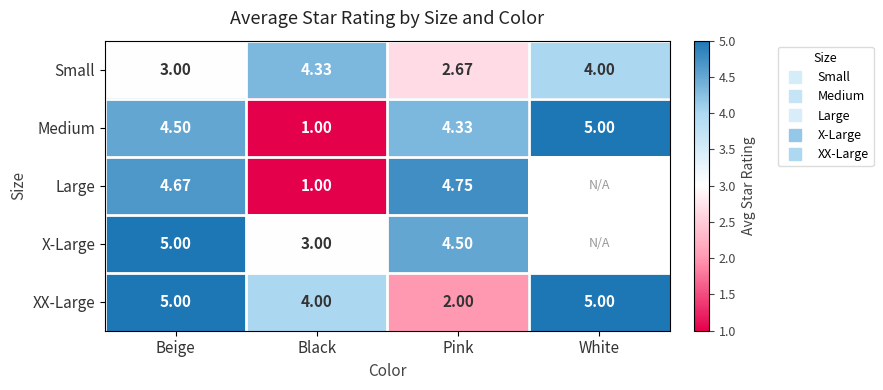

How many series are shown in this chart?

5